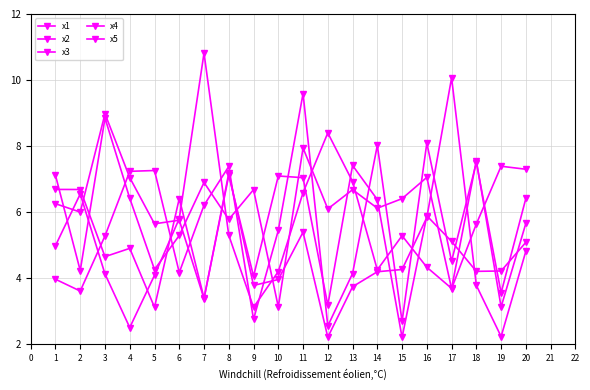

Which series changed the most between 5 and 19?

x2